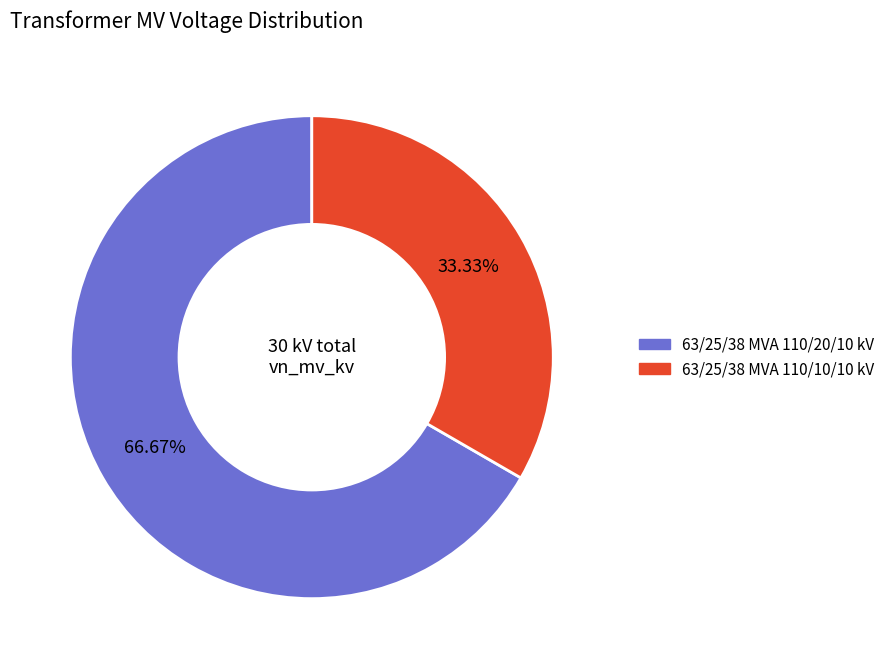

Rank the categories by value from highest to lowest.

63/25/38 MVA 110/20/10 kV, 63/25/38 MVA 110/10/10 kV